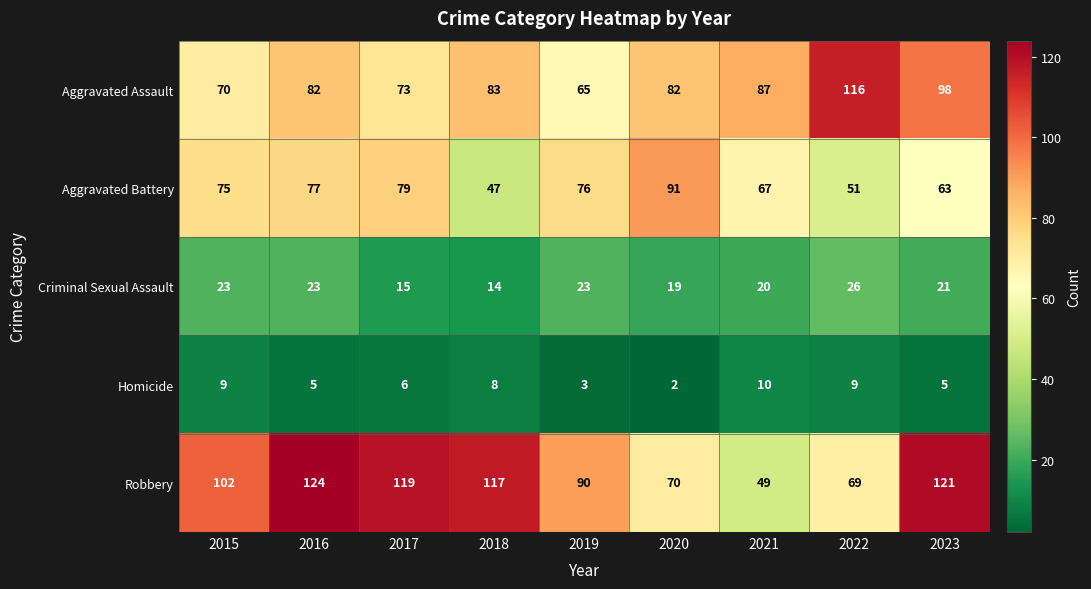

Which category has the highest value in the Homicide series?

2021